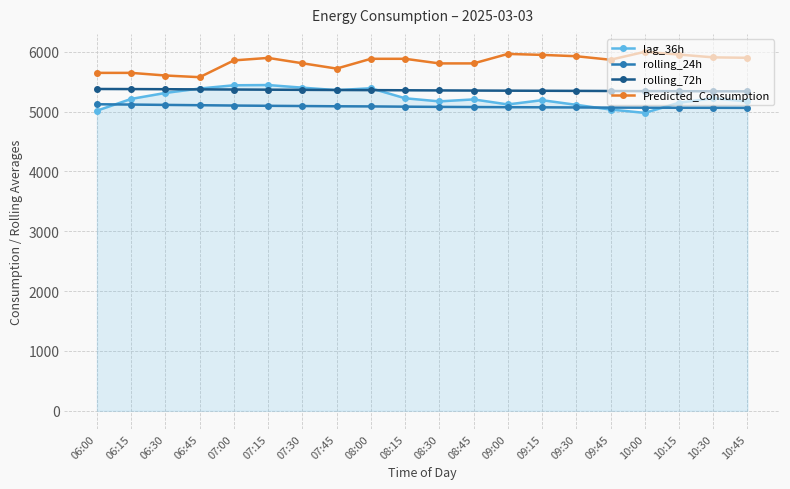

What position from the right is 09:45?

5